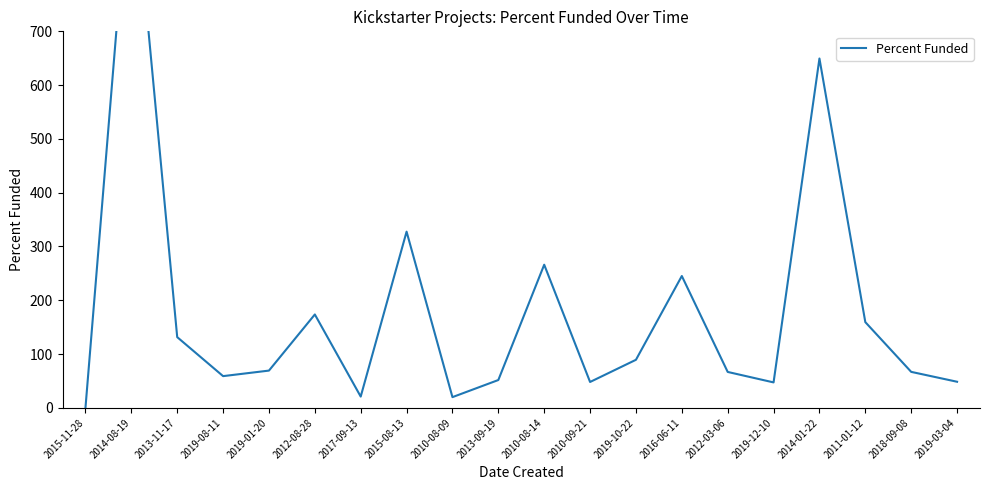

Does the chart display data point markers on the line(s)?

No